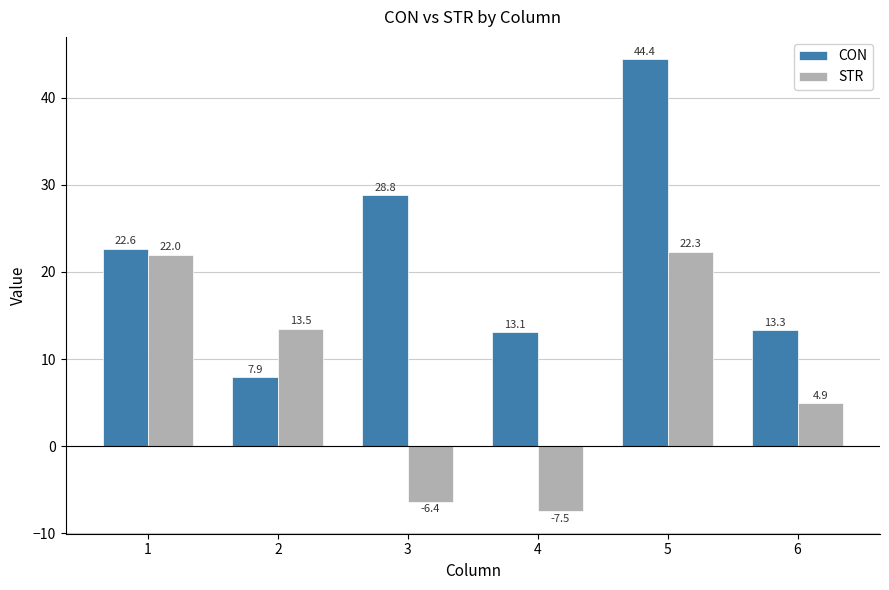

At which category is the sum across all series the highest?

5